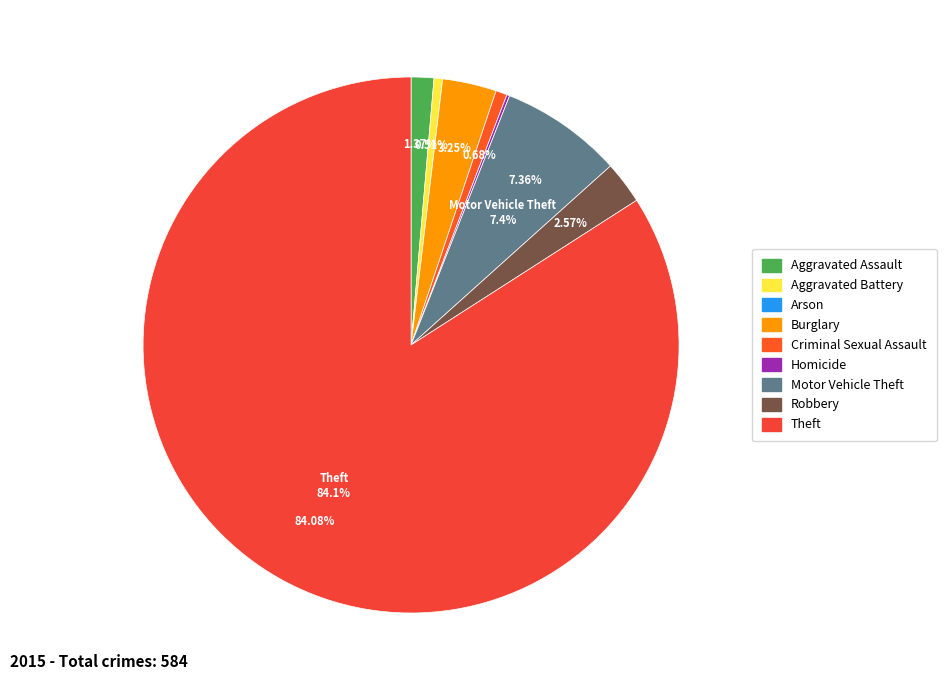

How many segments does this pie chart have?

9